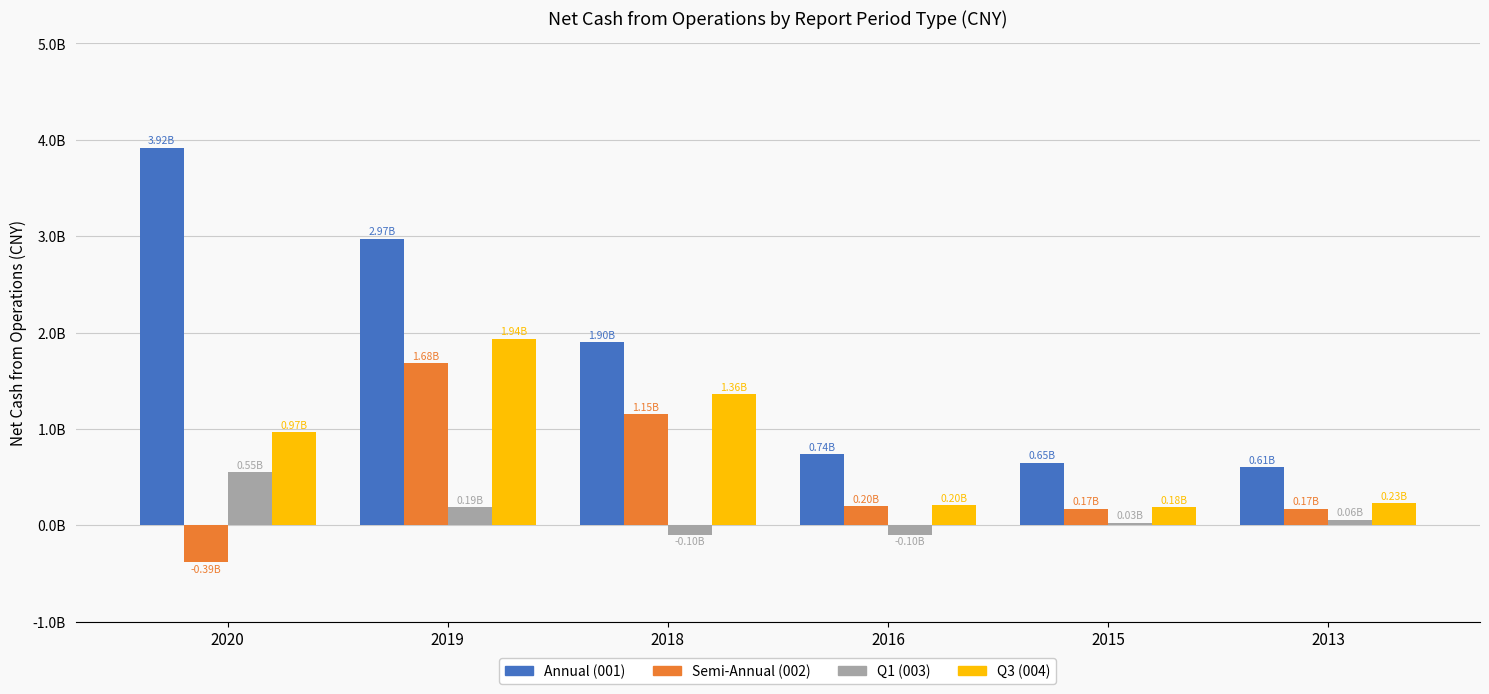

Reading left to right, list all the values displayed in this chart.

Annual (001): 2020=3919457032.0	2019=2974226963.3	2018=1901328374.7	2016=737519428.8	2015=650462416.2	2013=605242096.7
Semi-Annual (002): 2020=-385996816.8	2019=1682004738.6	2018=1151499581.7	2016=195613193.5	2015=171577996.9	2013=173151537.7
Q1 (003): 2020=553506836.6	2019=190883581.0	2018=-102650974.4	2016=-100065134.3	2015=26865607.3	2013=57509610.8
Q3 (004): 2020=969152852.6	2019=1936232088.6	2018=1359315700.8	2016=204858037.8	2015=184509578.6	2013=227443156.5